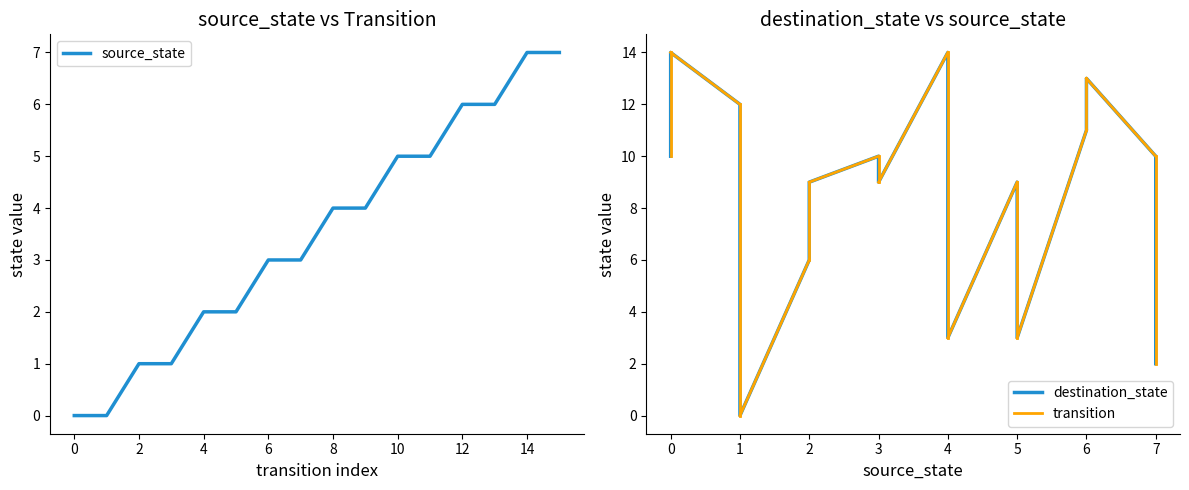

At how many categories does at least one series exceed 9?

8